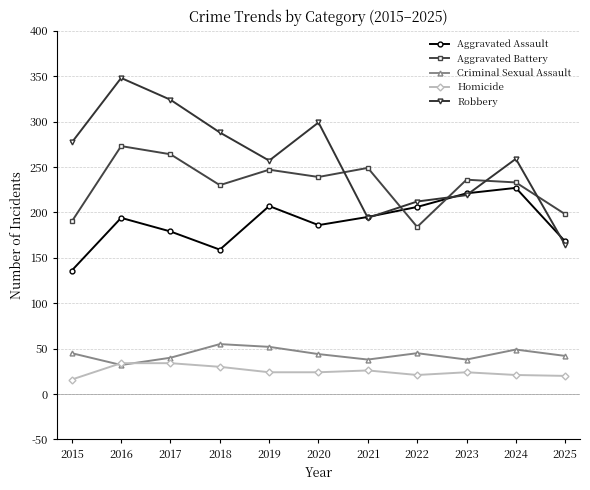

Between 2021 and 2022, which series saw the biggest shift?

Aggravated Battery